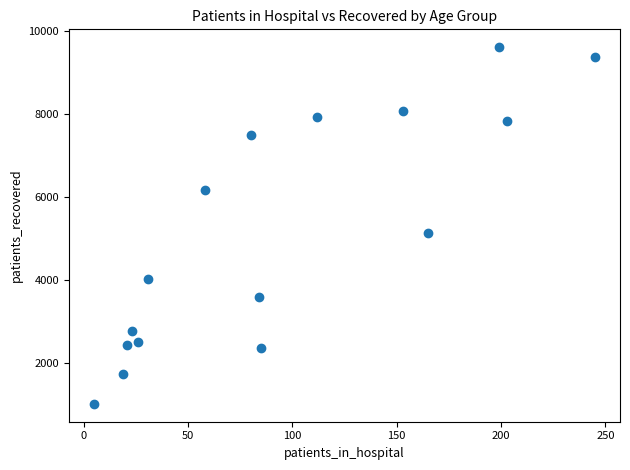

What is the range of X values (max minus min)?

240